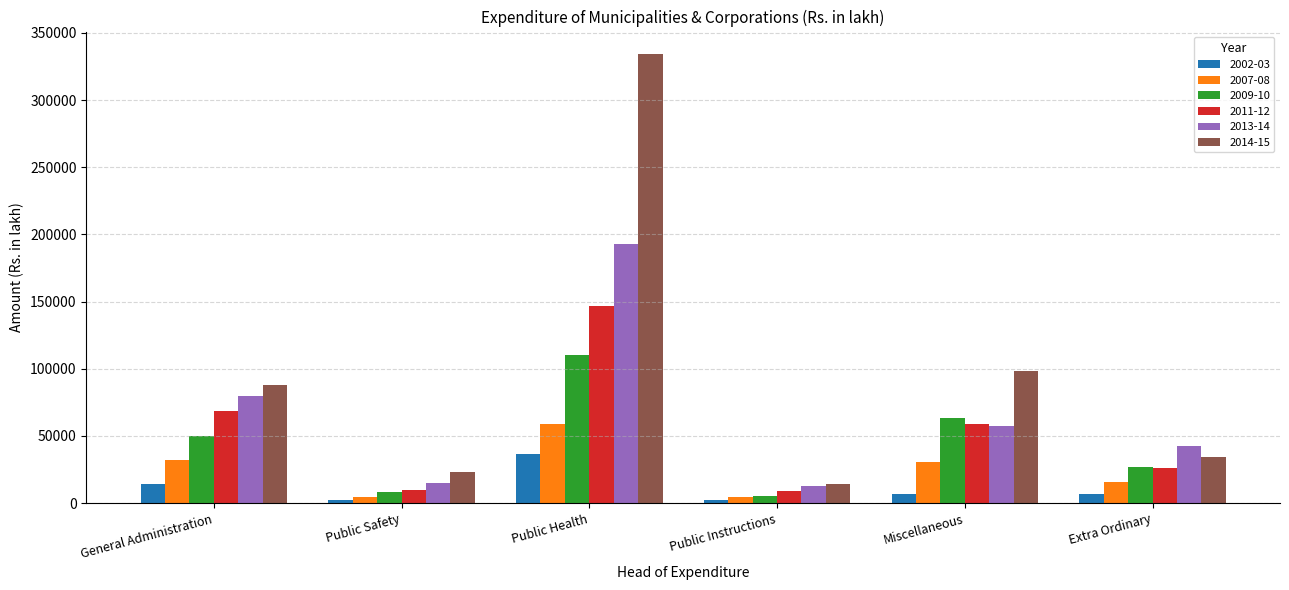

Is it true that 2009-10 equals 49584.2 at General Administration?

True